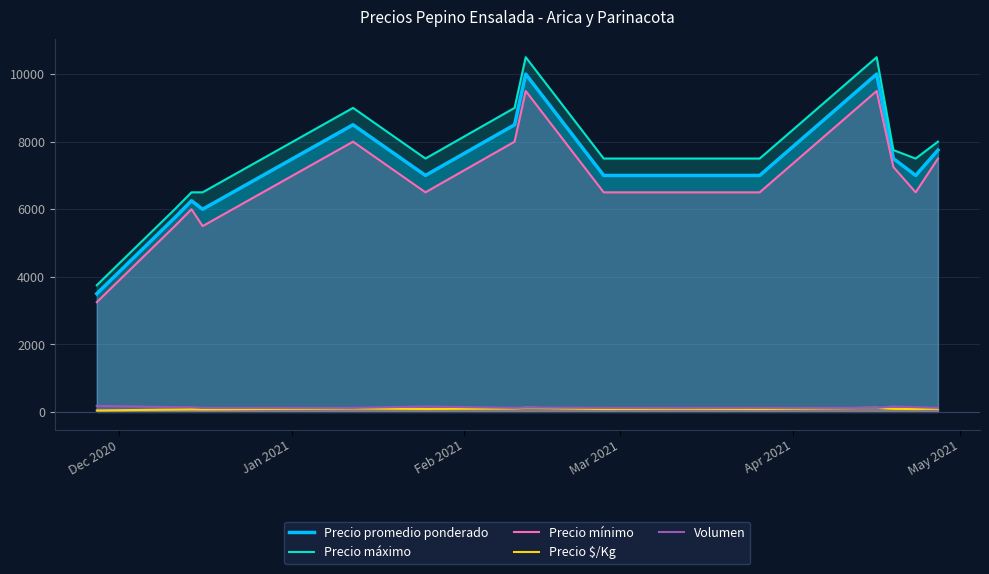

How many data points in Precio promedio ponderado are above 7000?

6